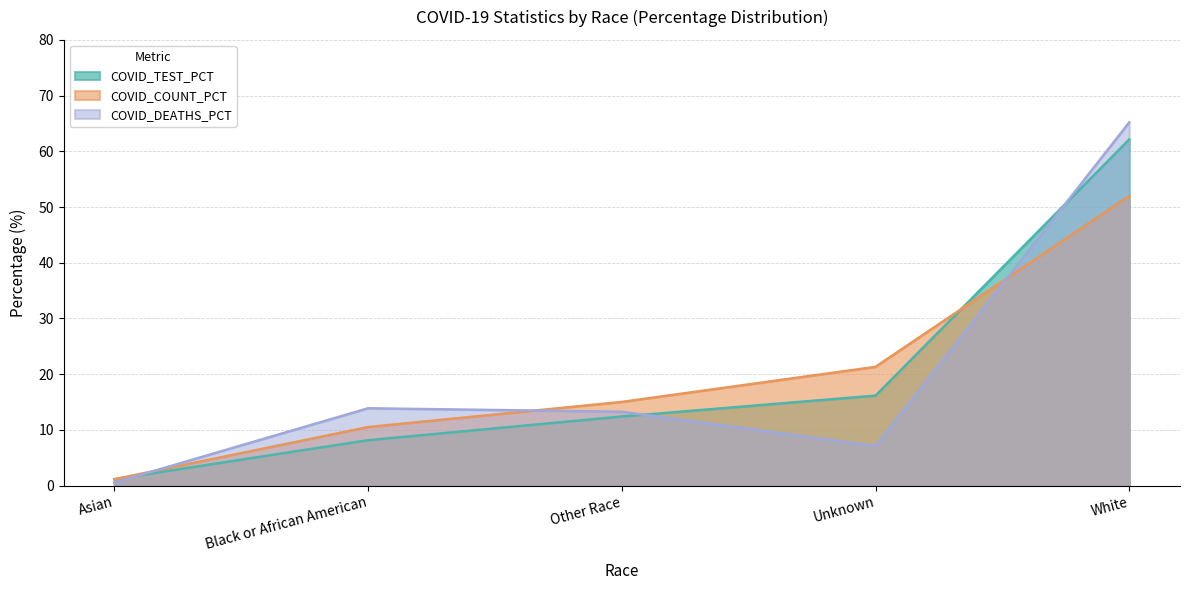

Between which two adjacent categories do COVID_DEATHS_PCT and COVID_TEST_PCT first intersect?

Asian and Black or African American